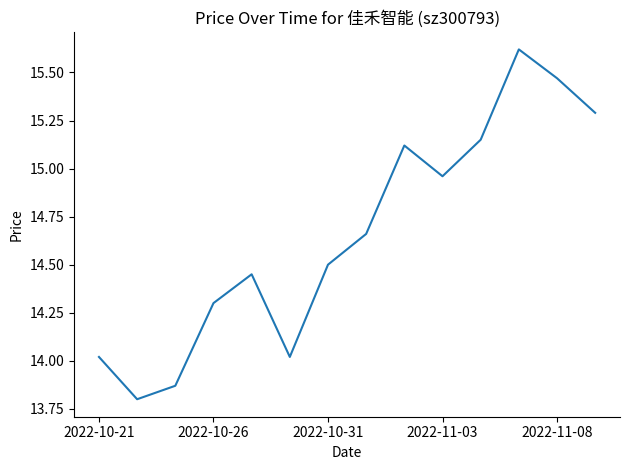

What is the smallest value displayed?

13.8